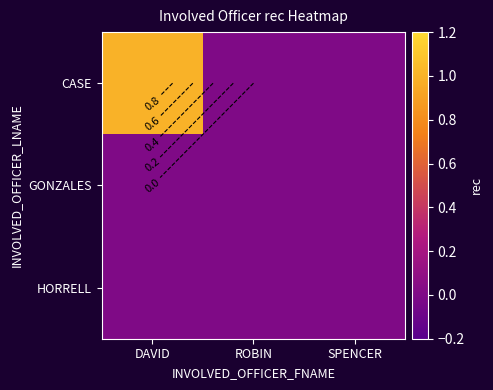

Is the value of CASE at DAVID greater than the value of GONZALES at DAVID?

Yes